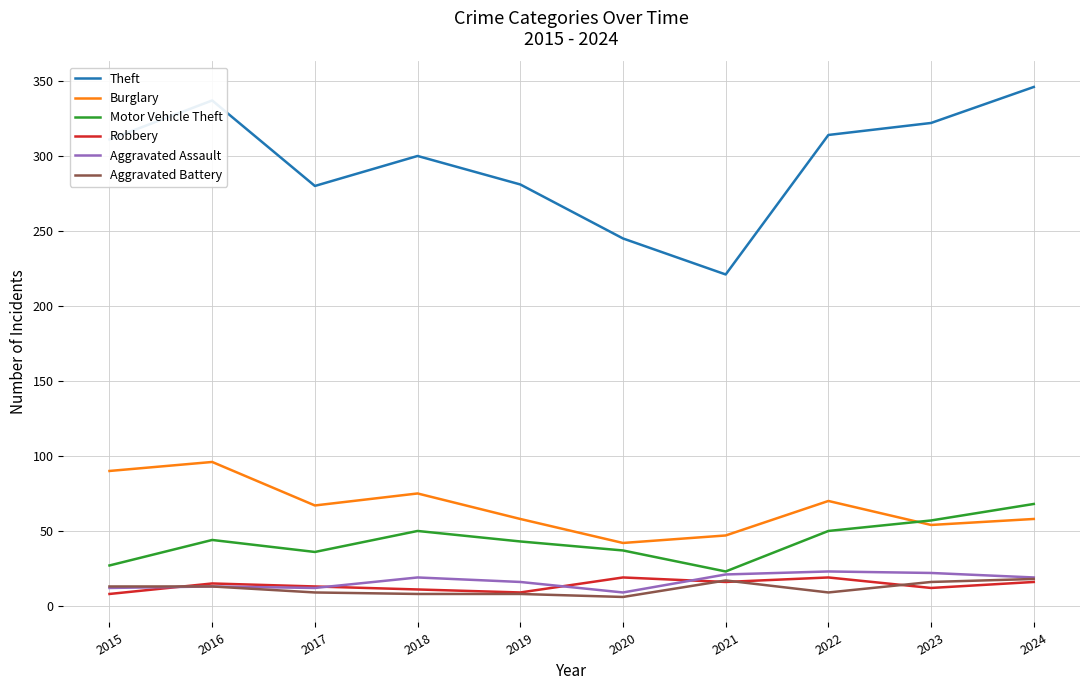

Which series changed the most between 2015 and 2020?

Theft